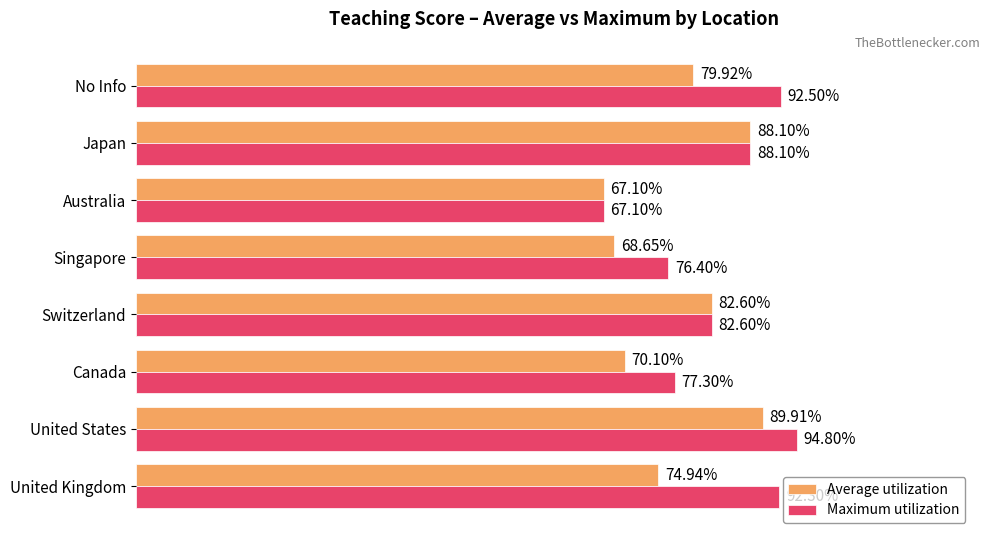

Rank the categories by Maximum utilization value from highest to lowest.

United States, No Info, United Kingdom, Japan, Switzerland, Canada, Singapore, Australia